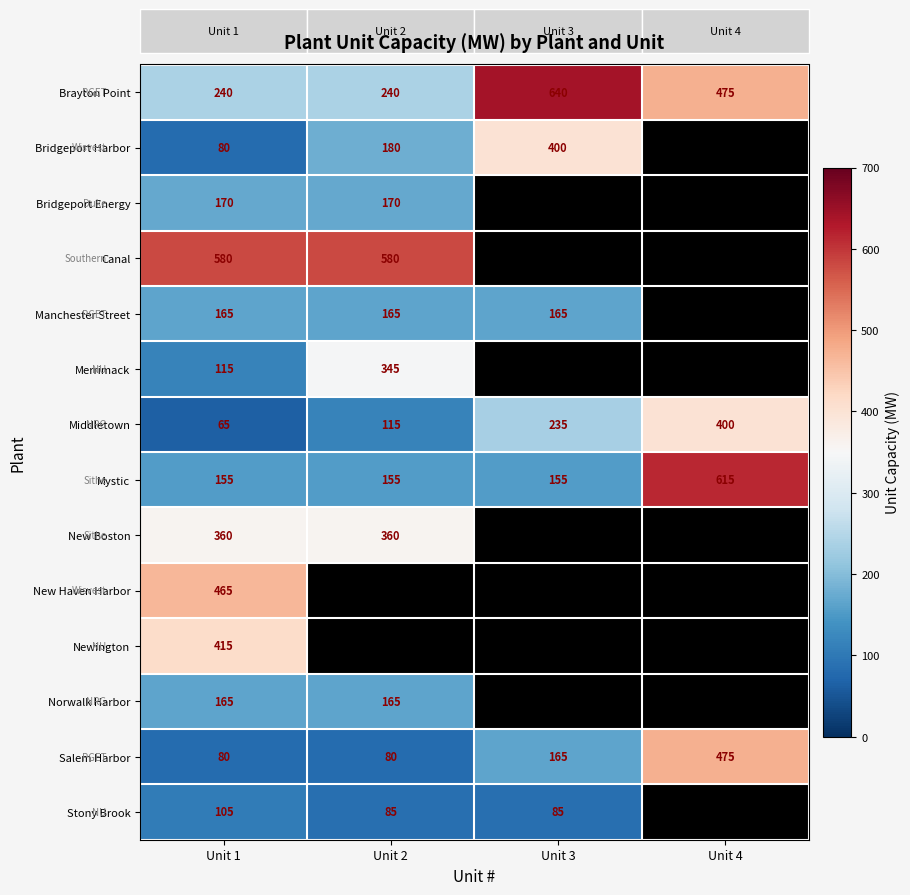

What is the spread (max minus min) of values at Unit 1?

515